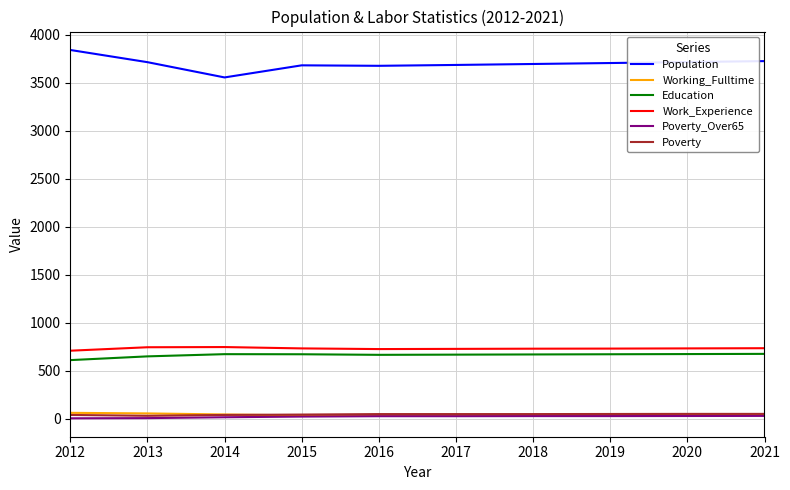

Which series has the largest total across all categories?

Population